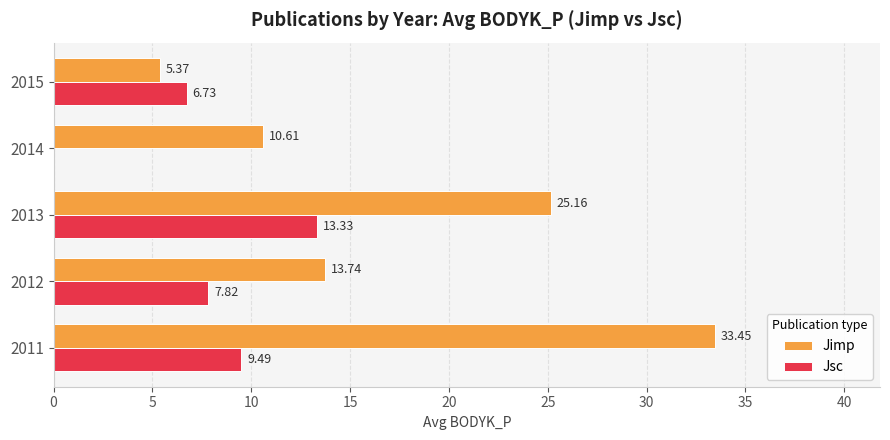

Which series has the largest total across all categories?

Jimp